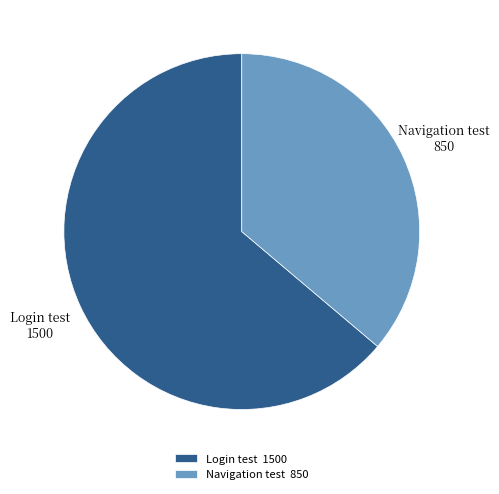

Combined, do Navigation test and Login test account for over 50%?

Yes